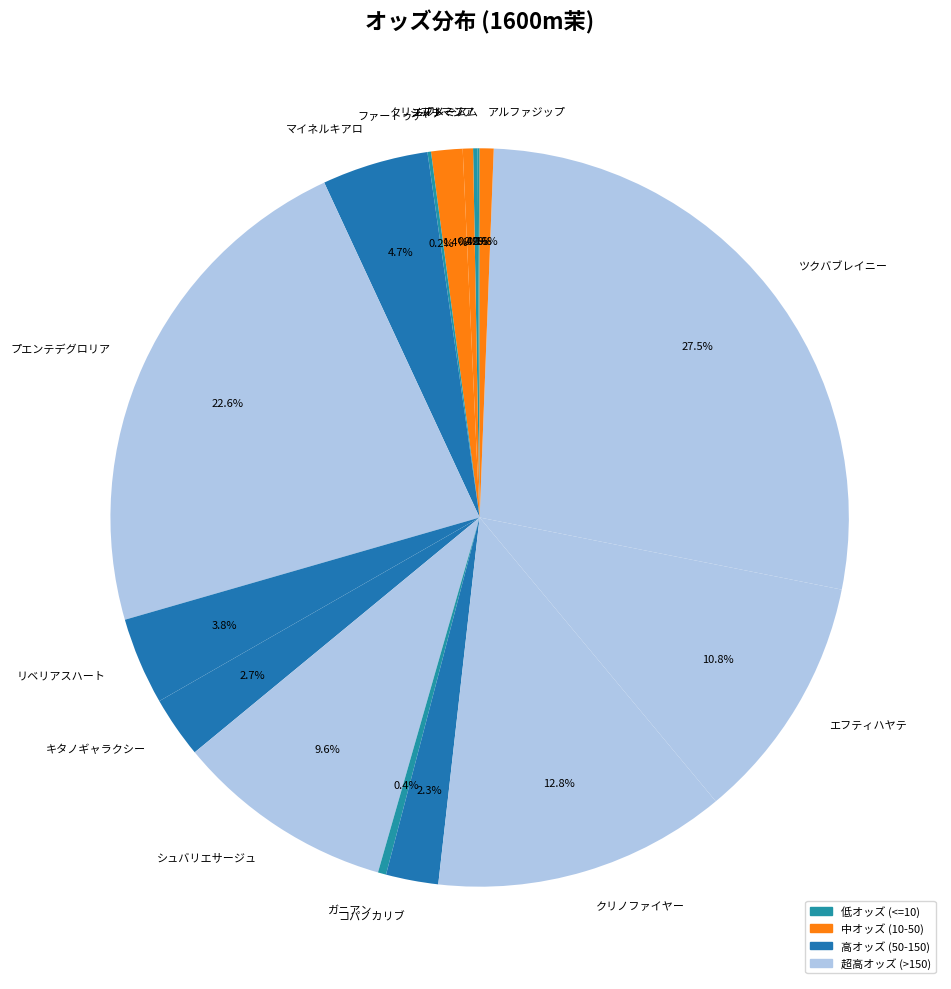

Does クリノファイヤー account for over 50% of the chart?

No